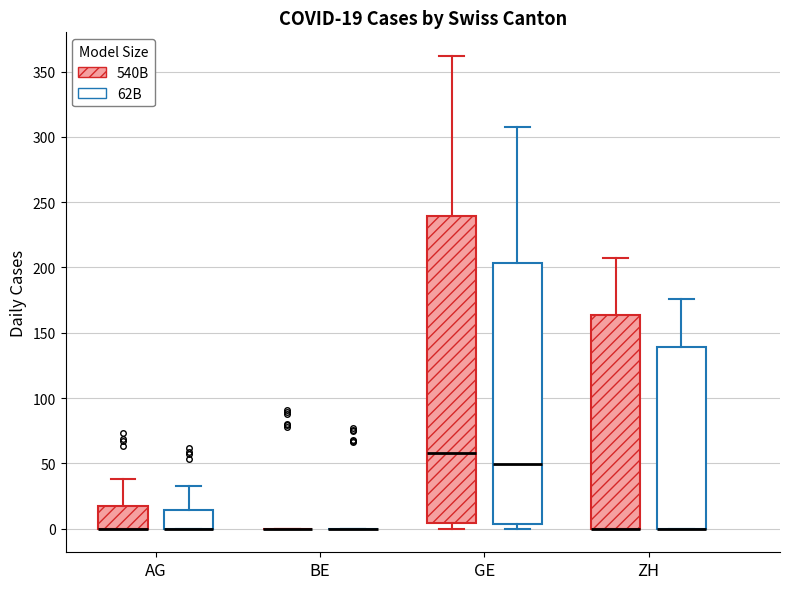

Which box is the tallest, from its lower edge to its upper edge?

GE (540B)